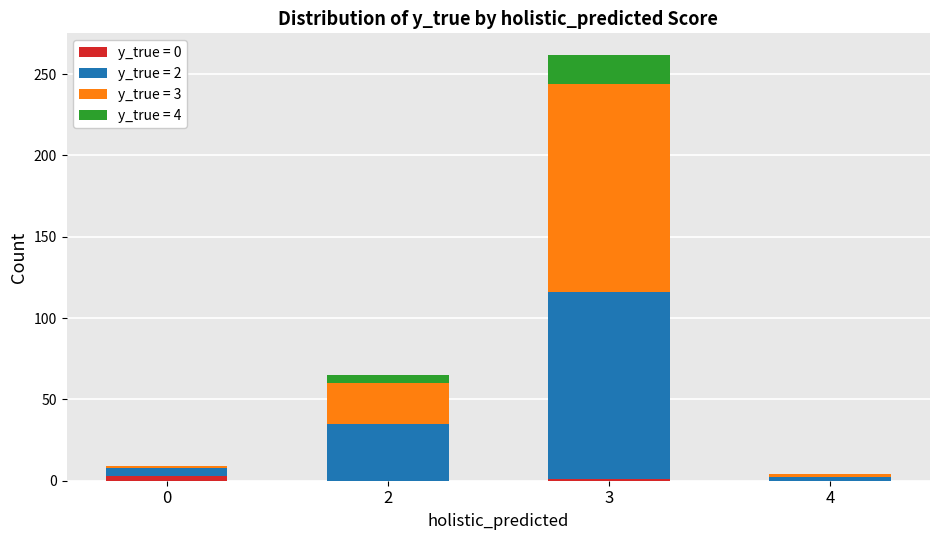

At which category is the sum across all series the highest?

3